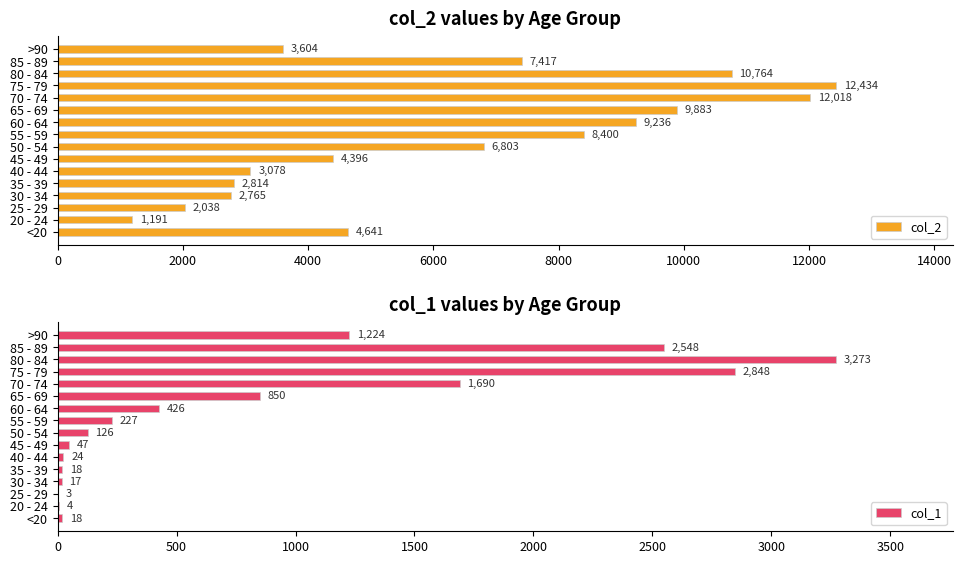

What is the sum of all col_2 values?

101482